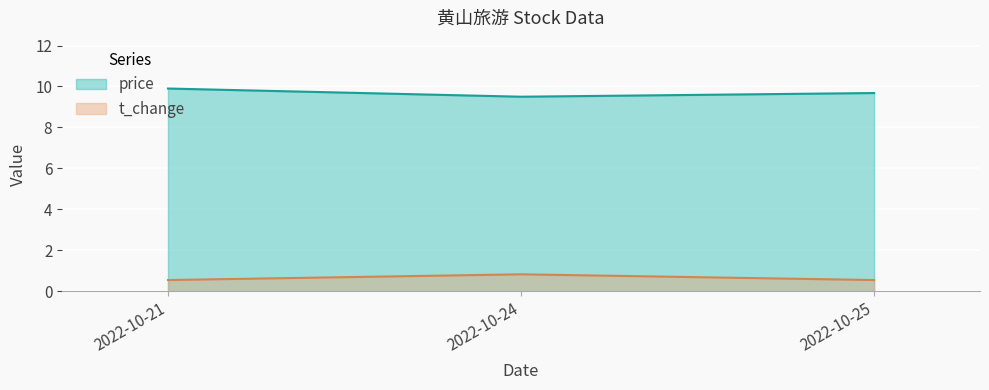

True or false: price has a value of 9.5 at 2022-10-24.

True